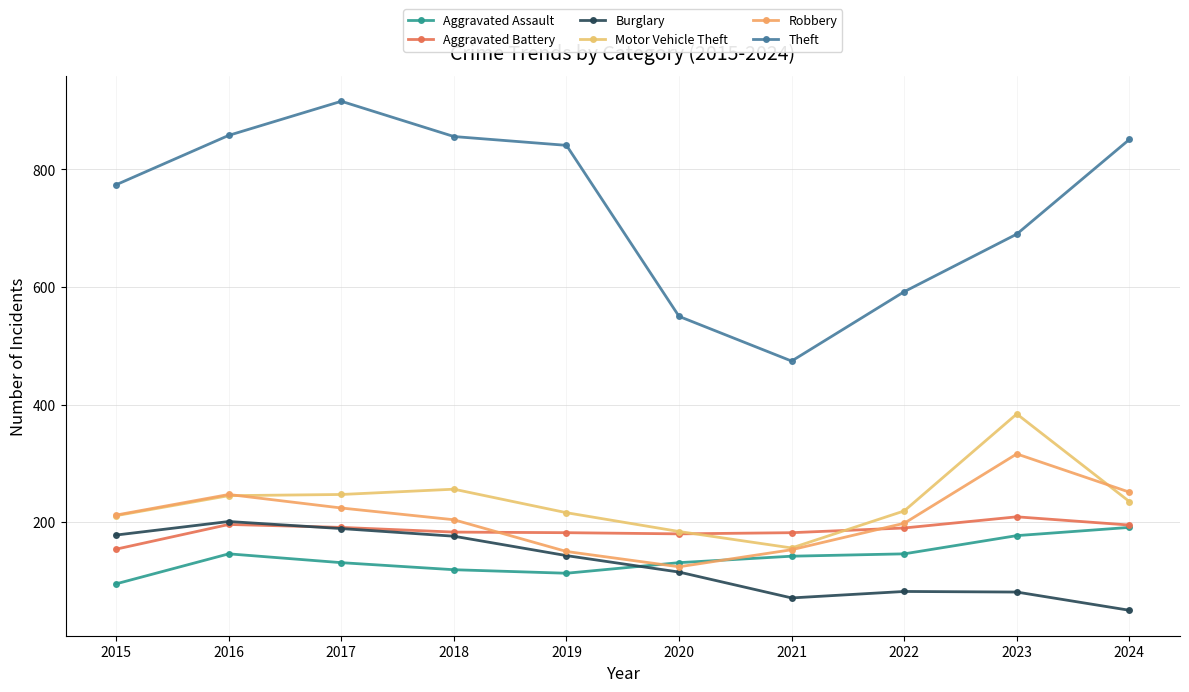

How many data points does each series have?

10